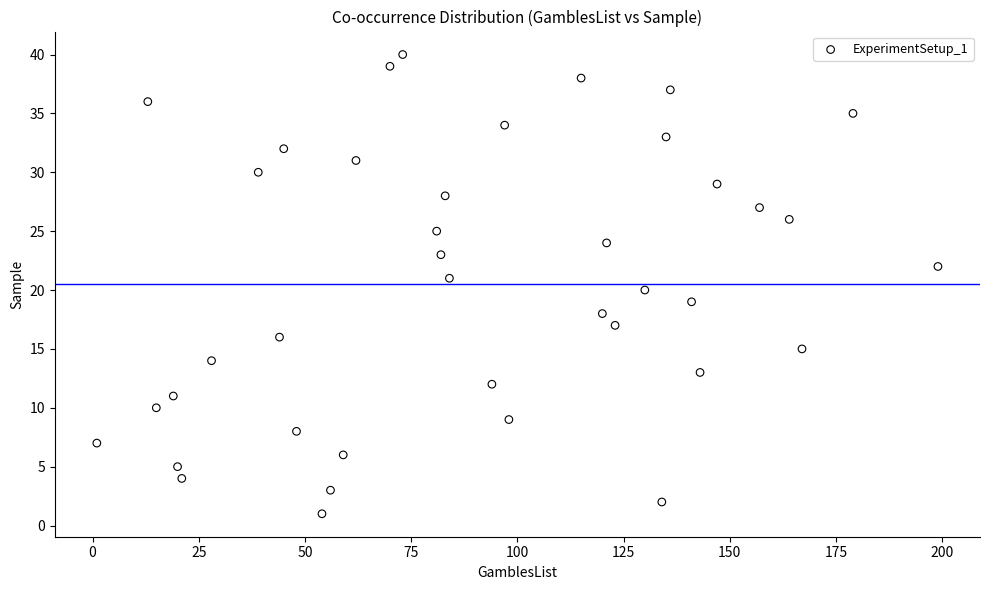

What is the range of Y values (max minus min)?

39